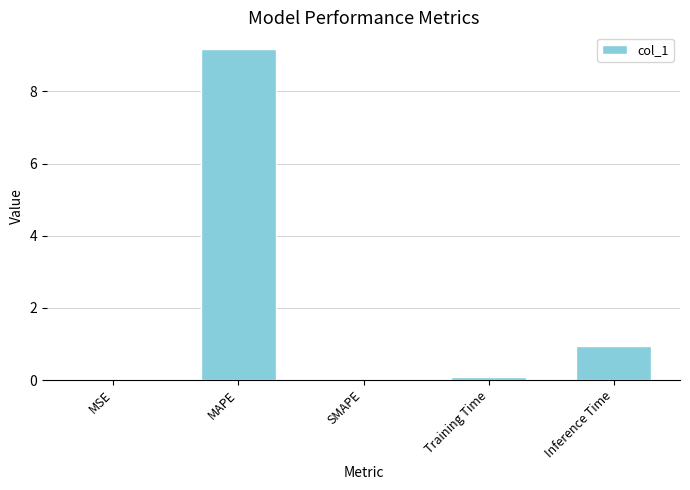

The value at MSE is 0.0. True or false?

True